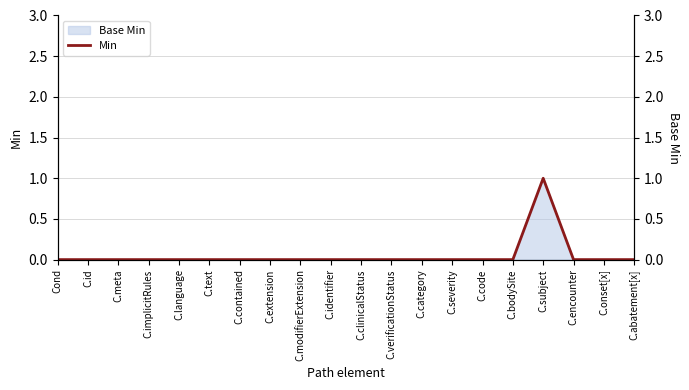

The Base Min (right) series shows 0 at C.verificationStatus. True or false?

False